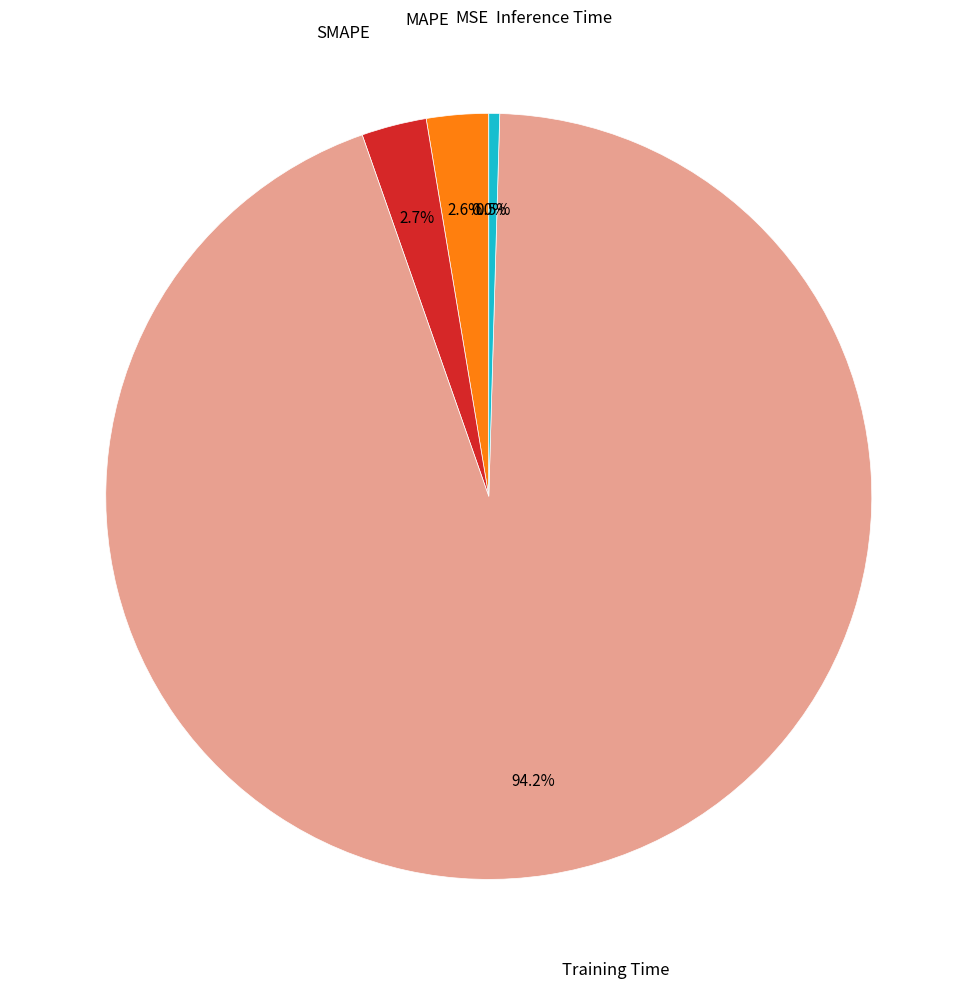

Does any single category account for the majority?

Yes